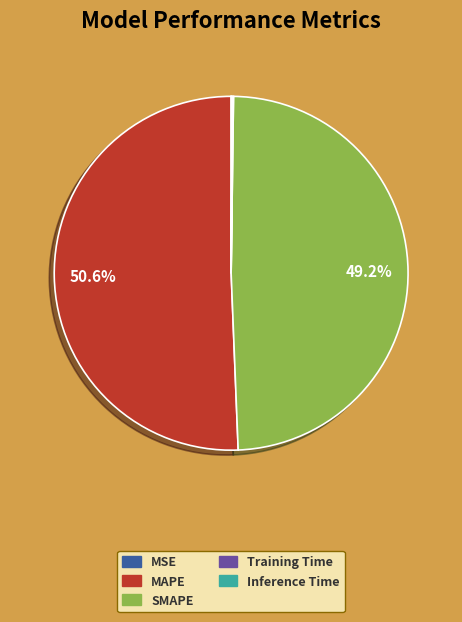

Is there any slice that represents more than half of the pie?

Yes